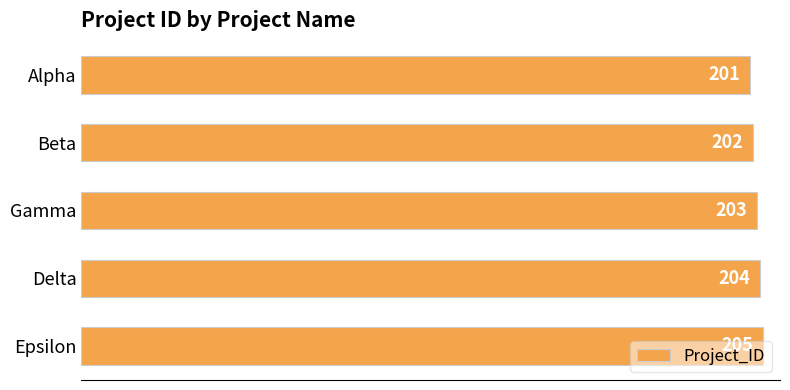

What is the label of the 3rd bar from the top?

Gamma